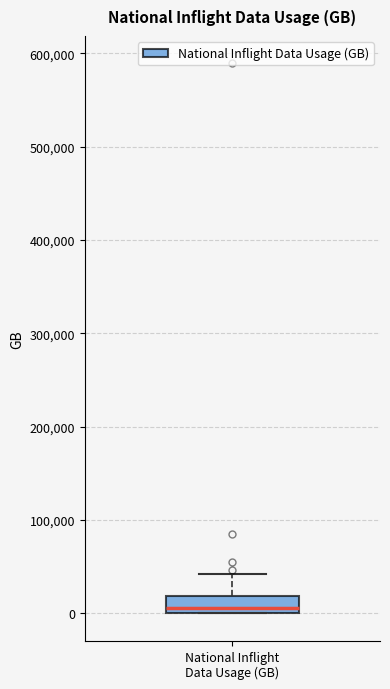

Where is the lower edge of the box for National Inflight Data Usage (GB) on the y-axis? The values are not printed on the chart, so give them approximately, as read against the axis.

0